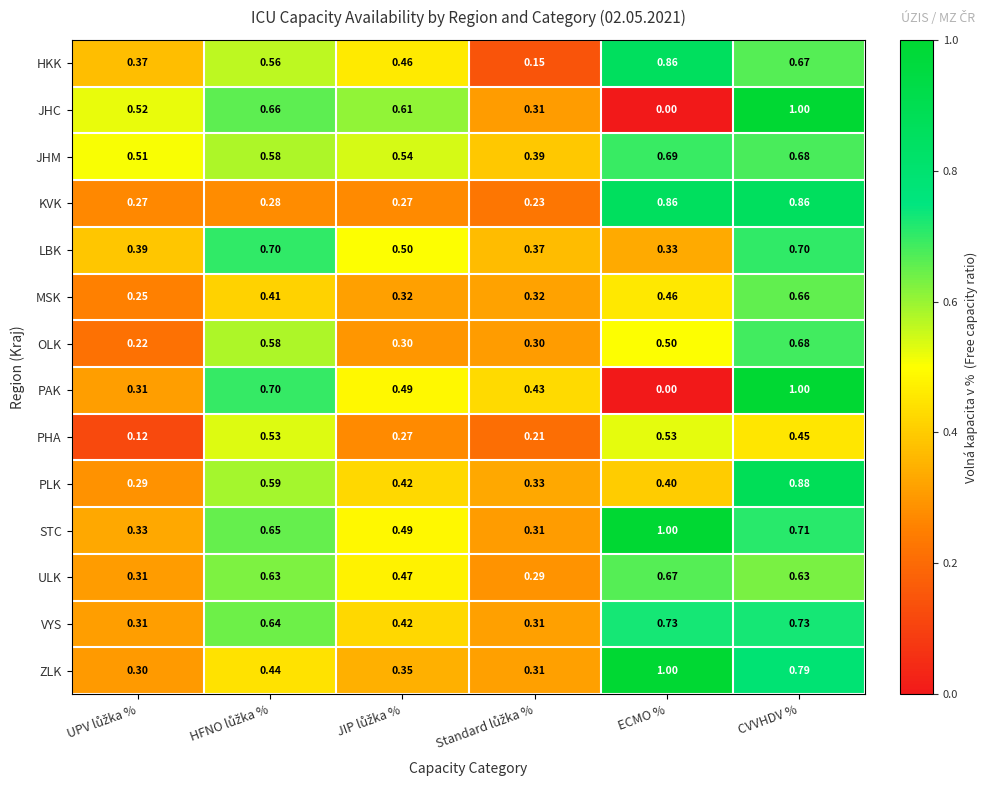

Which series has the largest total across all categories?

STC